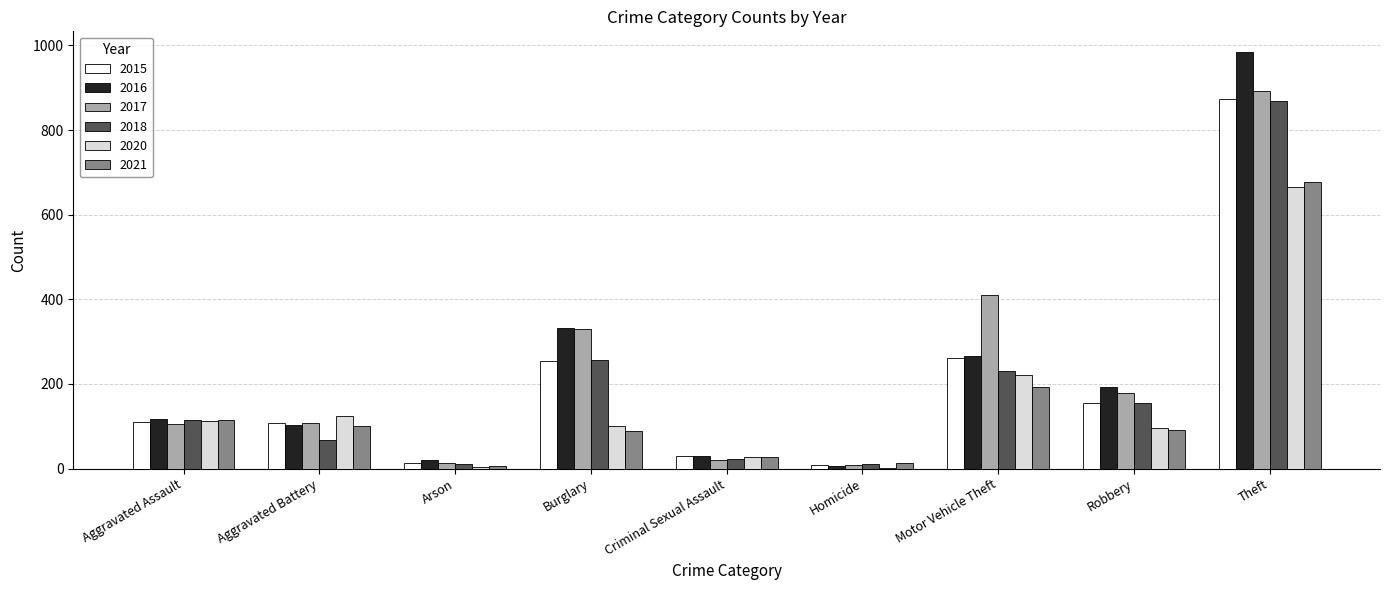

How many series are shown in this chart?

6